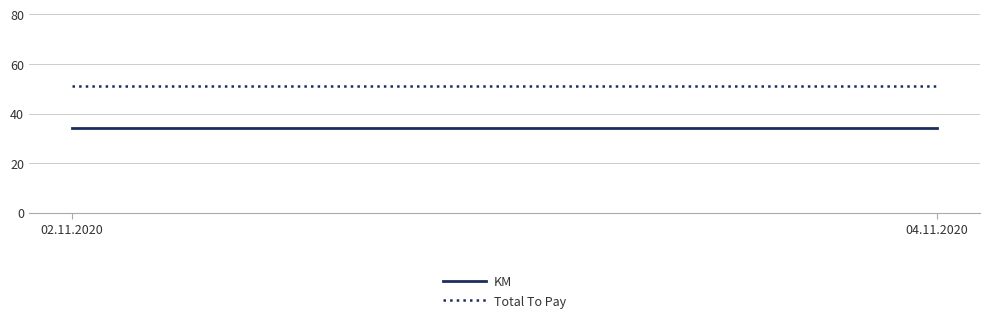

At which category is the sum across all series the highest?

02.11.2020